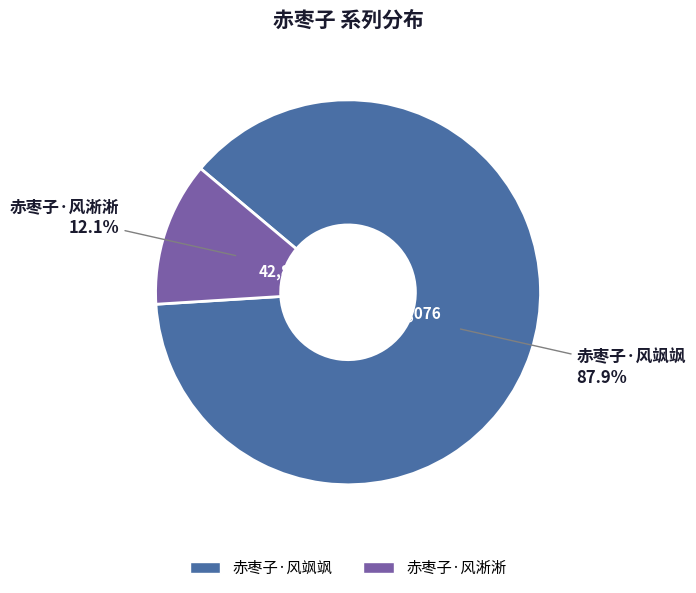

What is the majority slice?

赤枣子·风飒飒